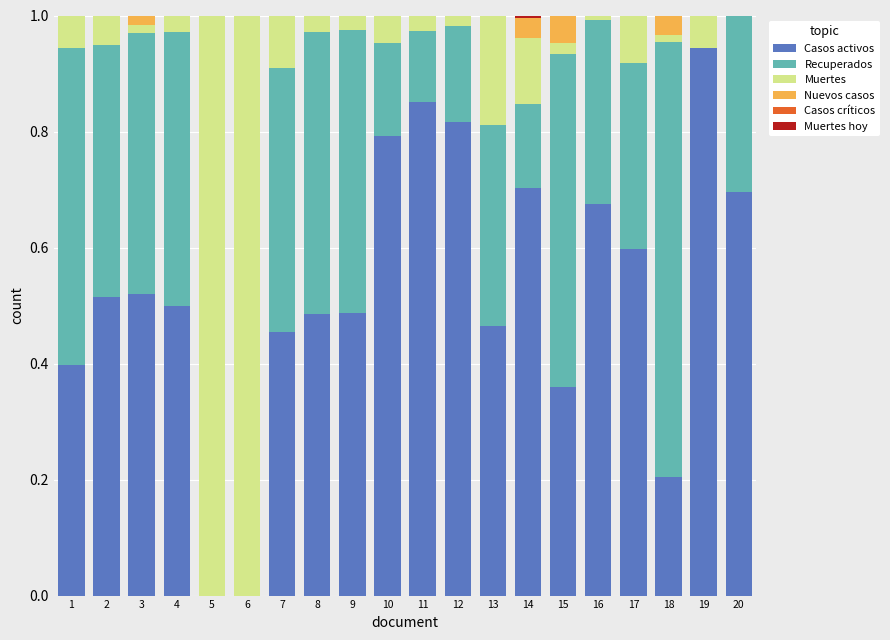

What is the total value across all series at 7?

1.0